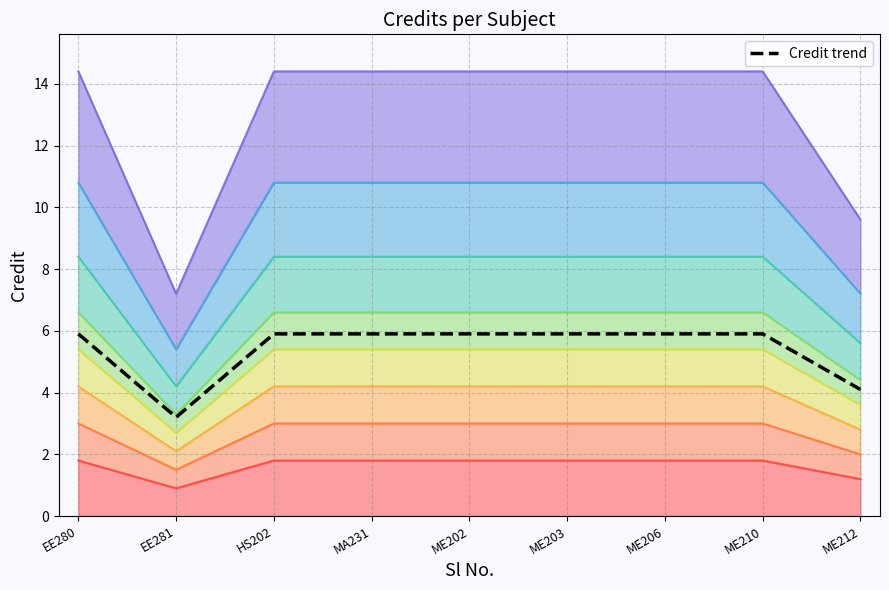

Reading left to right, list all the values displayed in this chart.

5.9	3.2	5.9	5.9	5.9	5.9	5.9	5.9	4.1